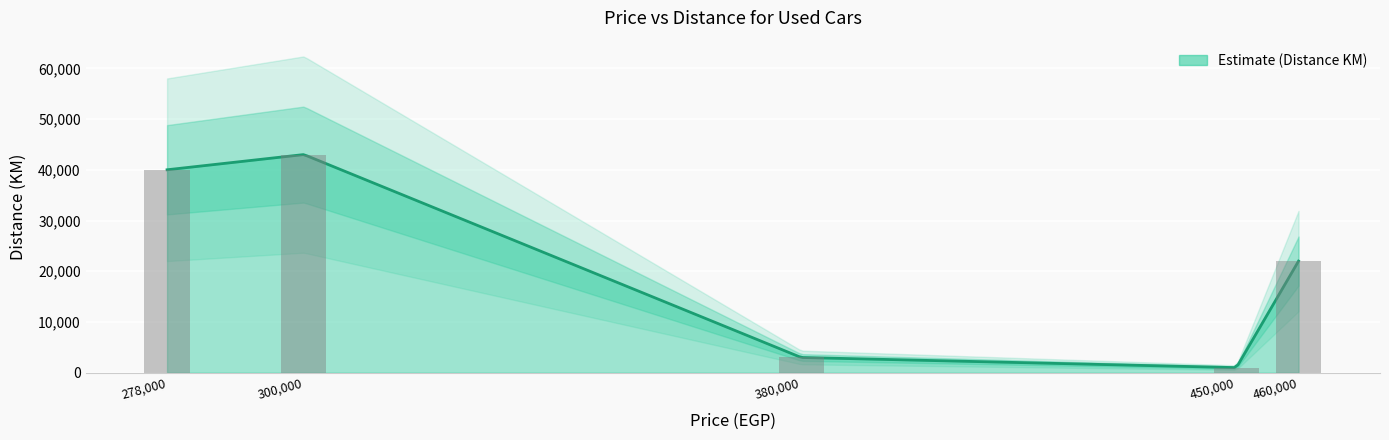

What is the greatest value displayed?

43000